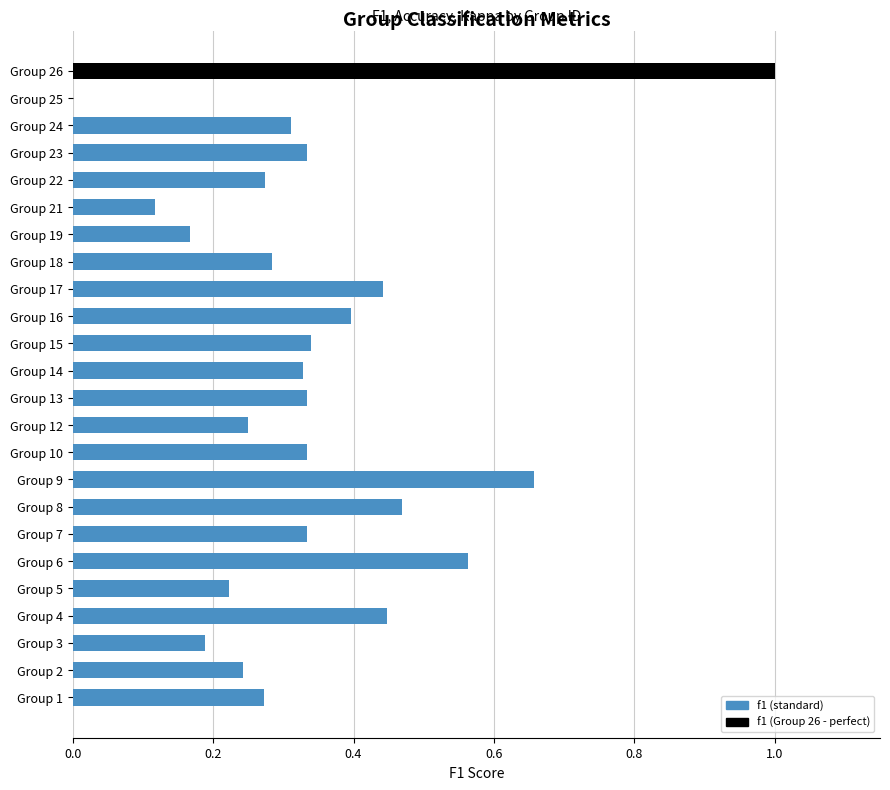

What is the change in value from Group 3 to Group 15?

+0.2